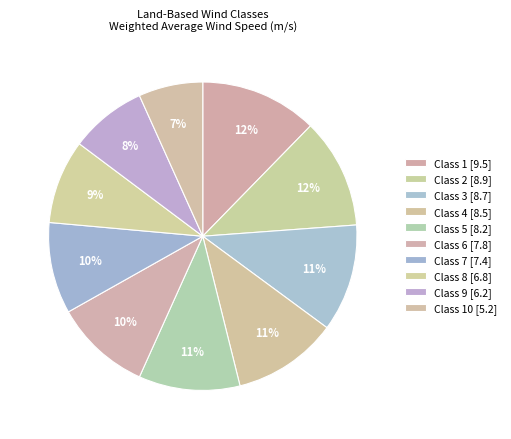

To the nearest percent, what portion does Class 5 [8.2] represent?

11%